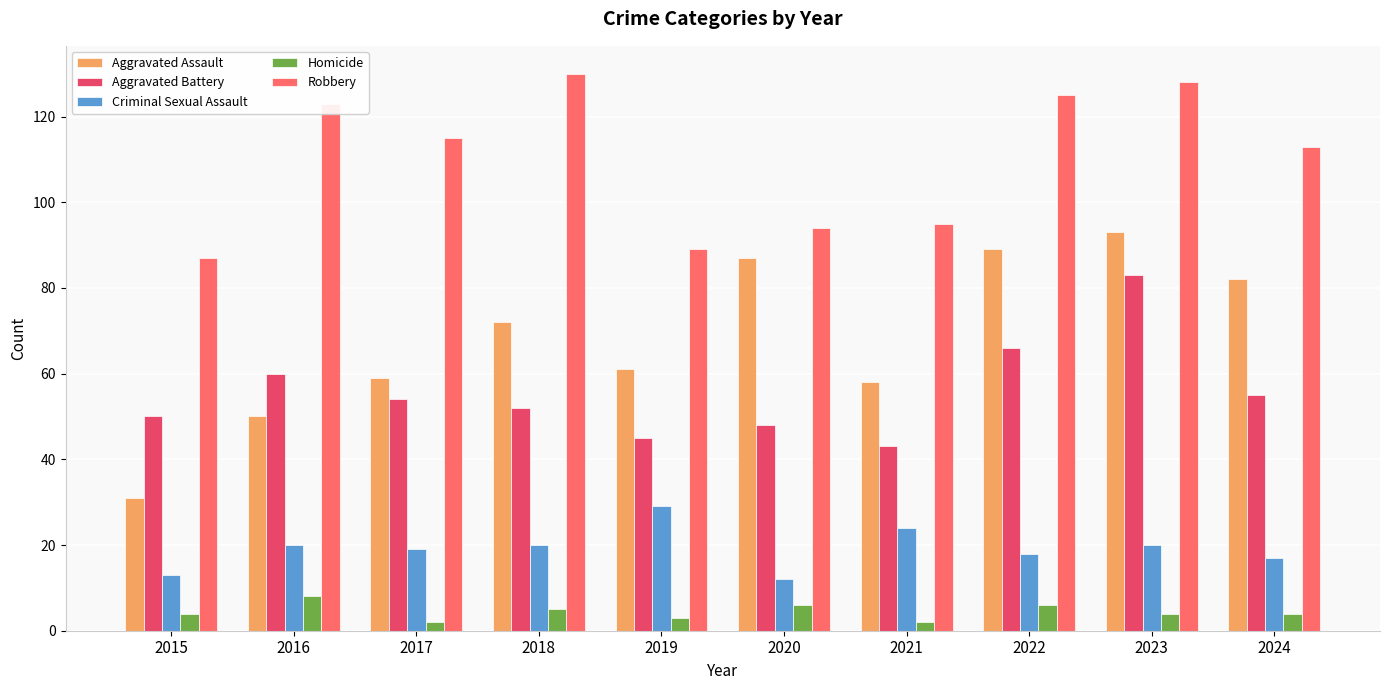

What is the average value of the Robbery series?

110